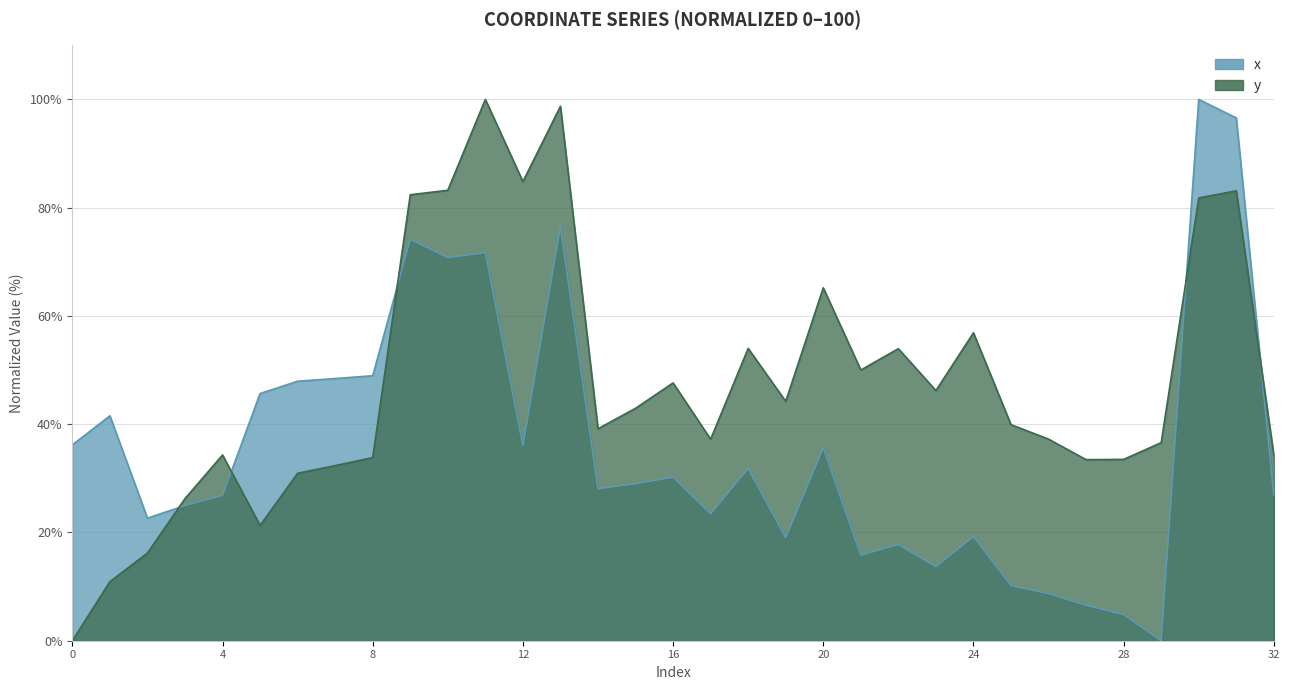

Count the number of data series in this chart.

2